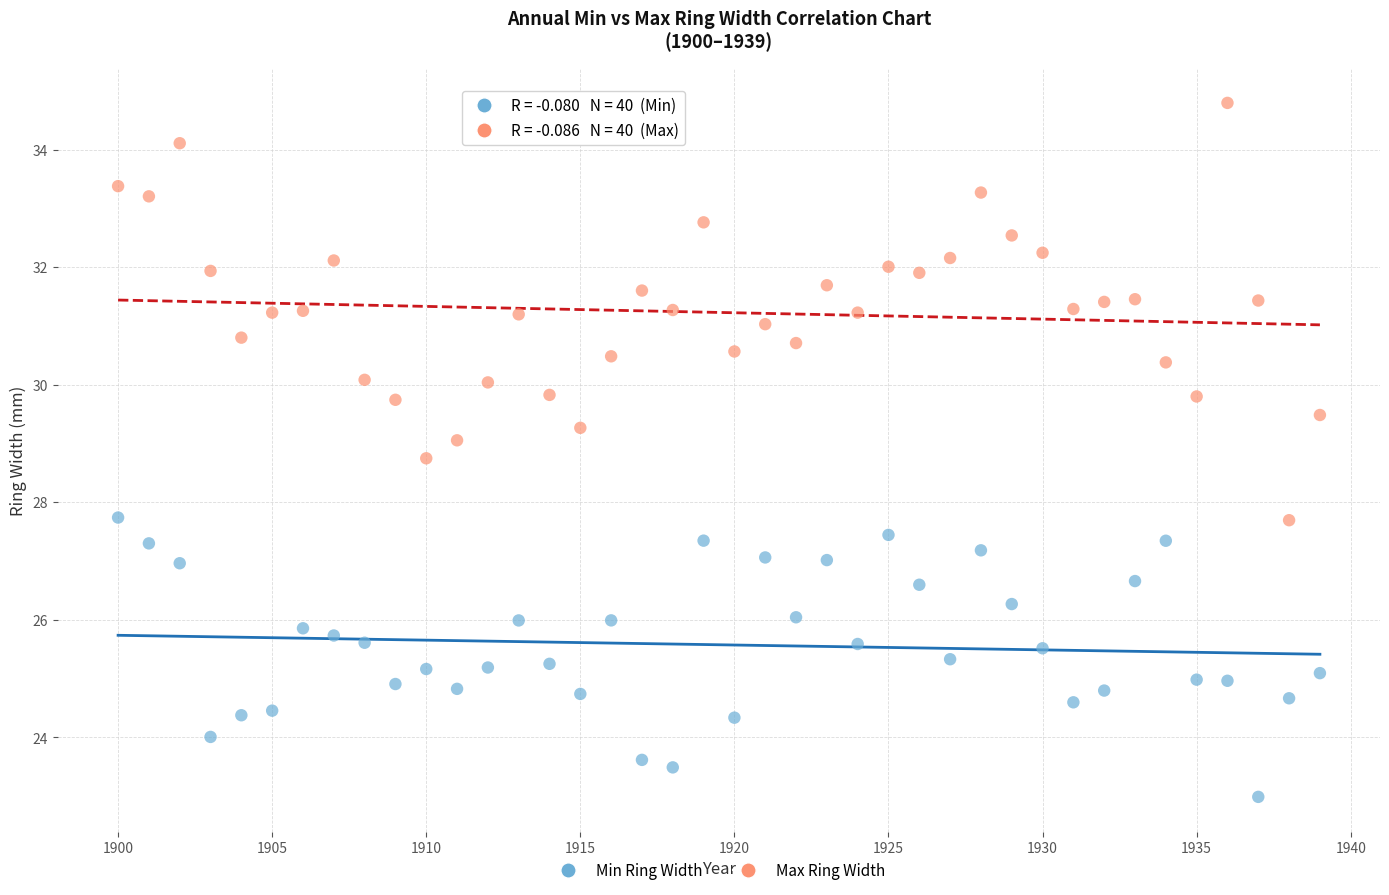

What are all the series names shown in the legend?

Min Ring Width, Max Ring Width